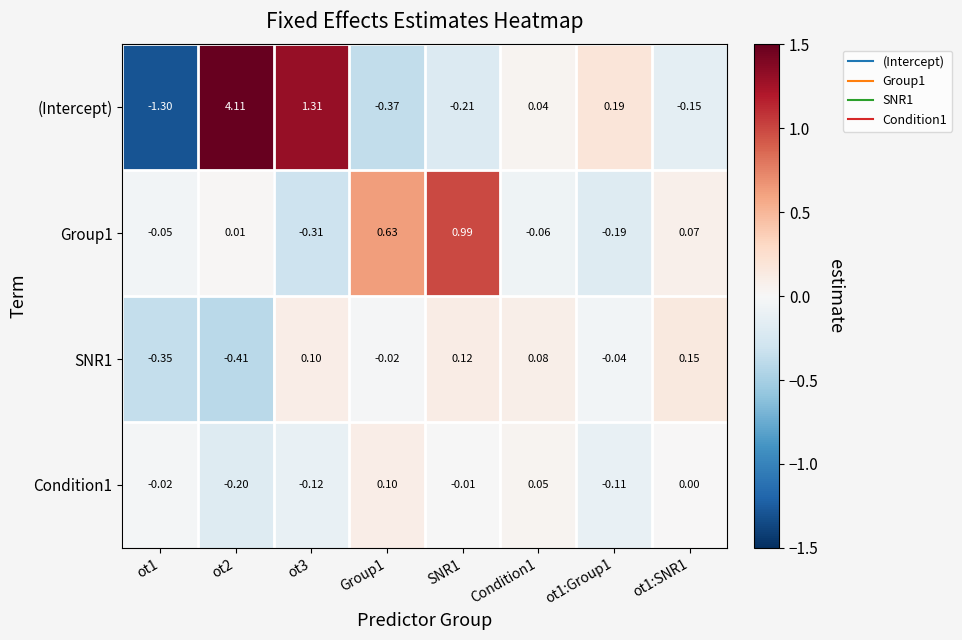

Which series changed the most between ot3 and SNR1?

(Intercept)